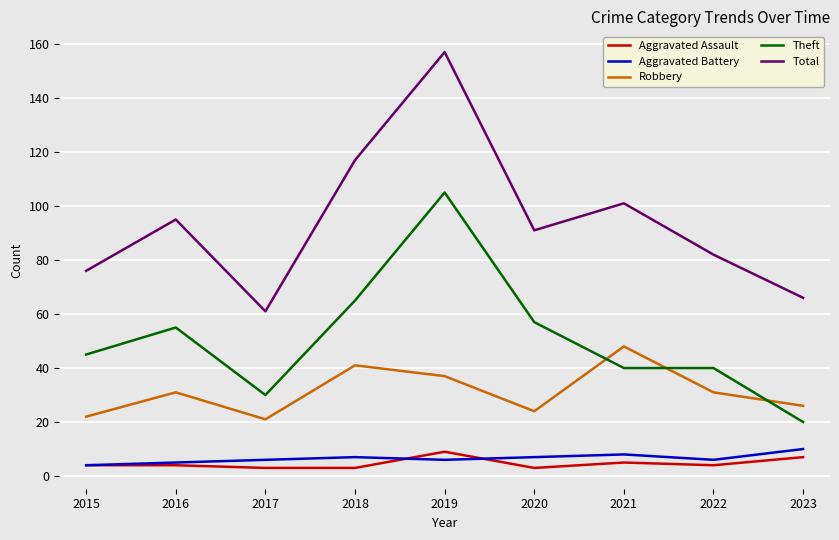

True or false: Theft and Aggravated Assault intersect in this chart.

False